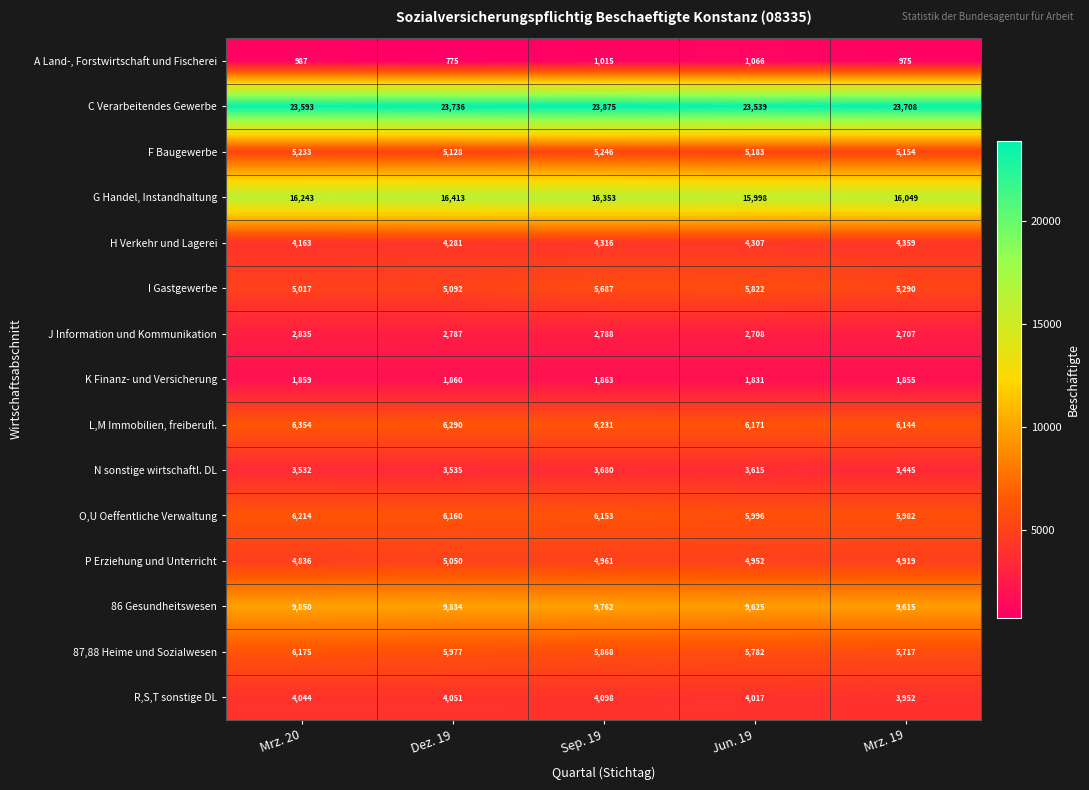

How many data points does each series have?

5